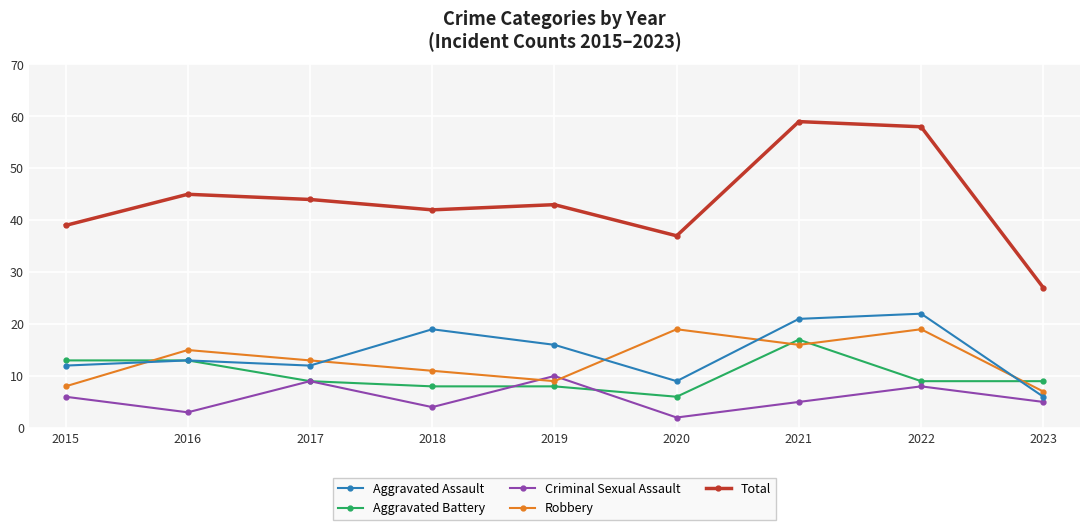

True or false: Criminal Sexual Assault and Aggravated Assault intersect in this chart.

False